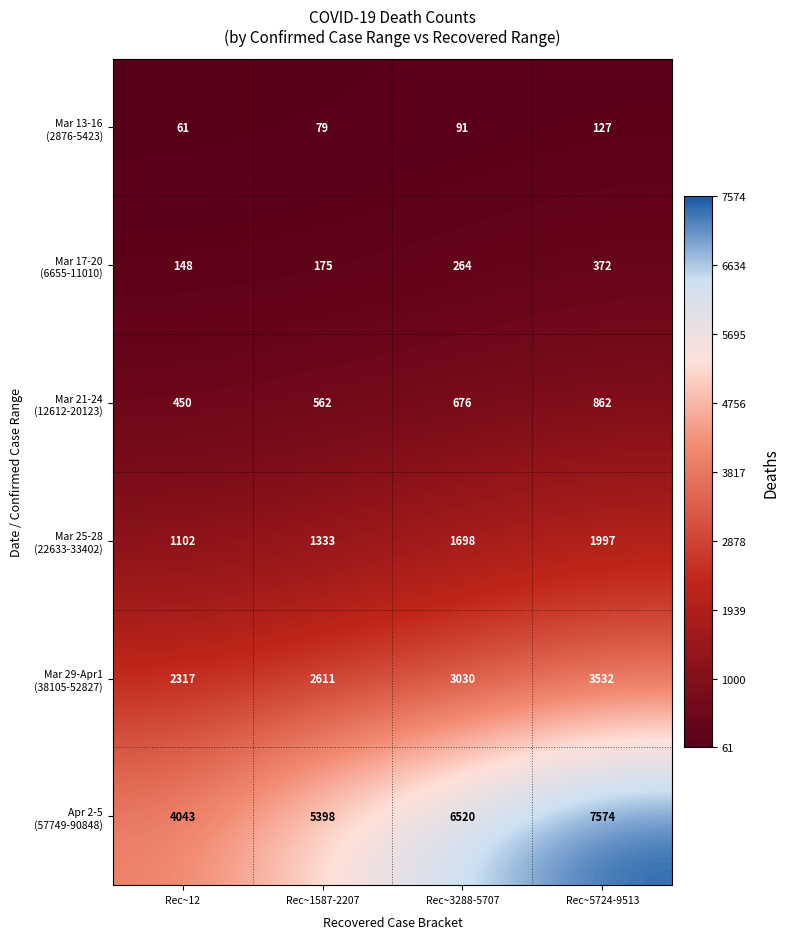

What is the total value across all series at Rec~3288-5707?

12279